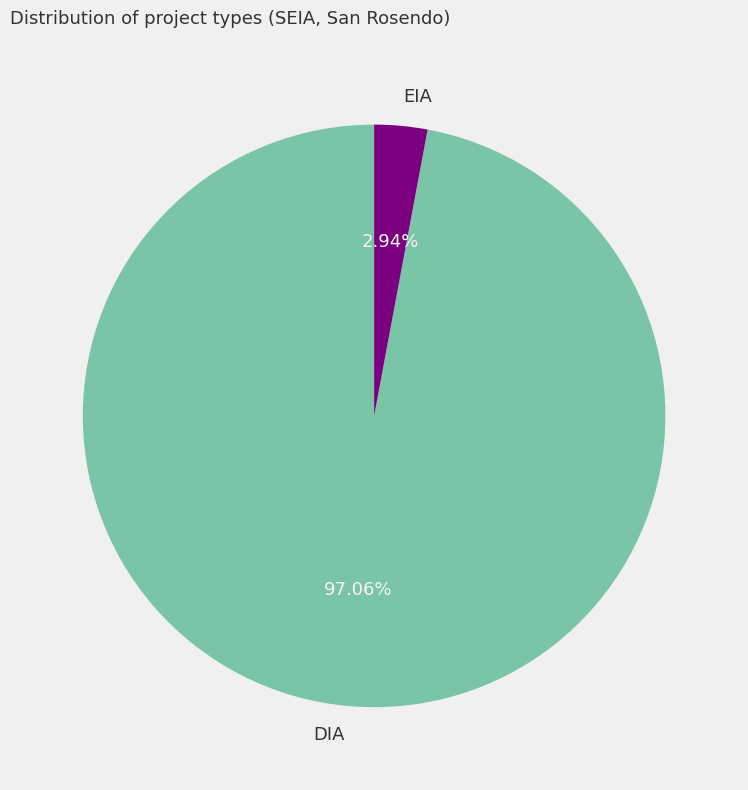

What percentage is the DIA slice, to the nearest percent?

97%